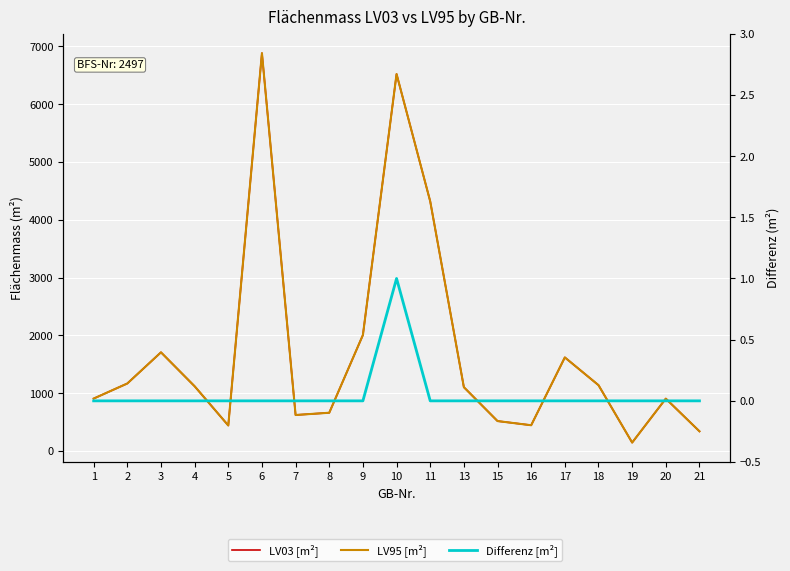

True or false: LV95 [m²] and LV03 [m²] intersect in this chart.

False